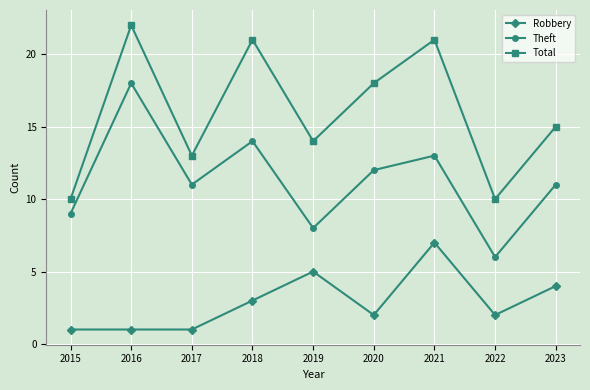

True or false: Total and Theft intersect in this chart.

False